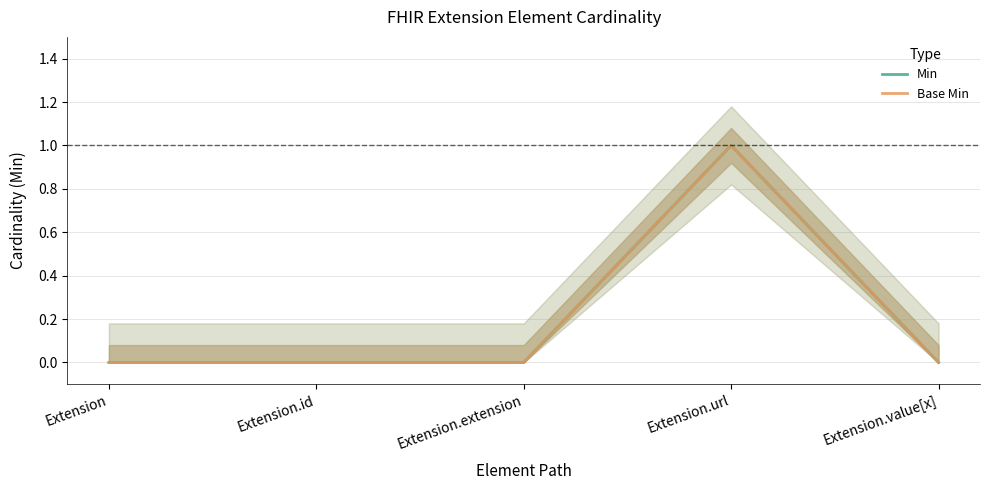

What position from the left is Extension?

1